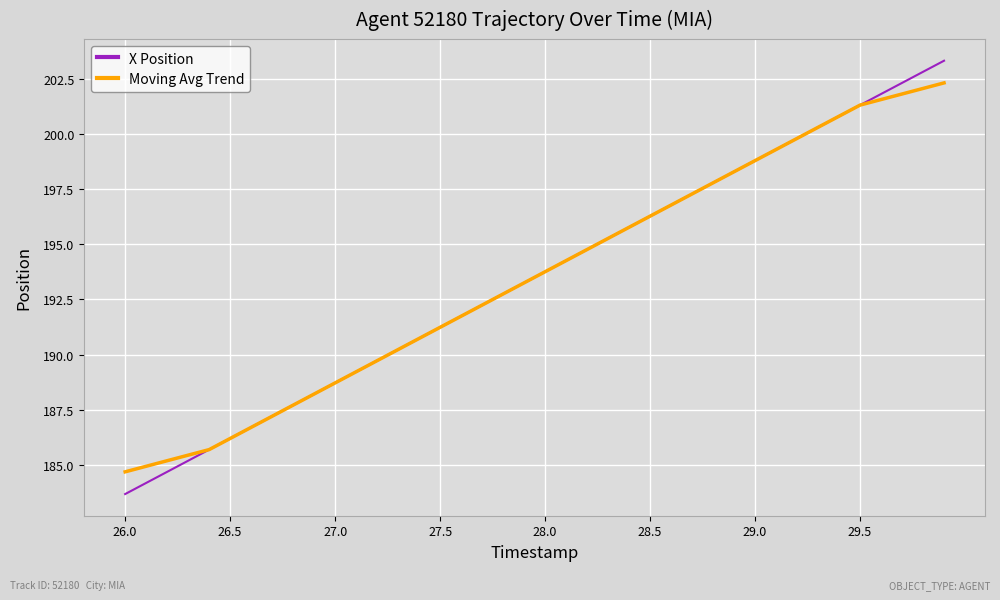

What is the lowest value of the Moving Avg Trend series?

184.7